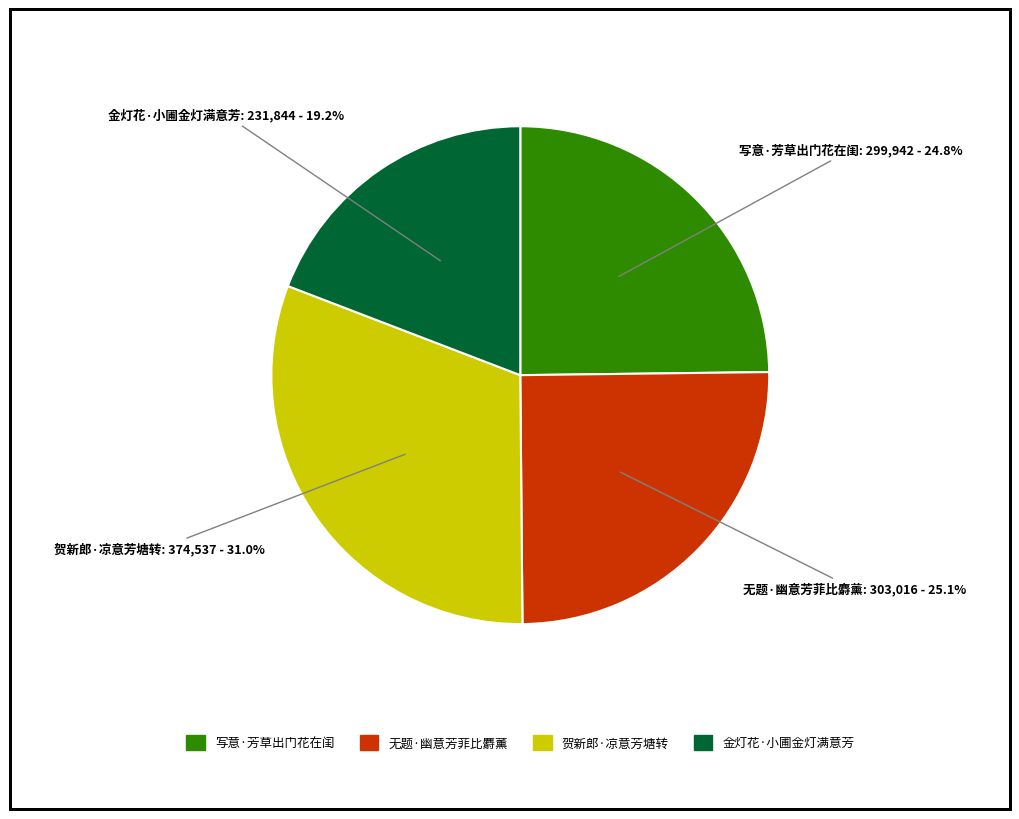

What percentage is NOT represented by 写意·芳草出门花在闺?

75.2%